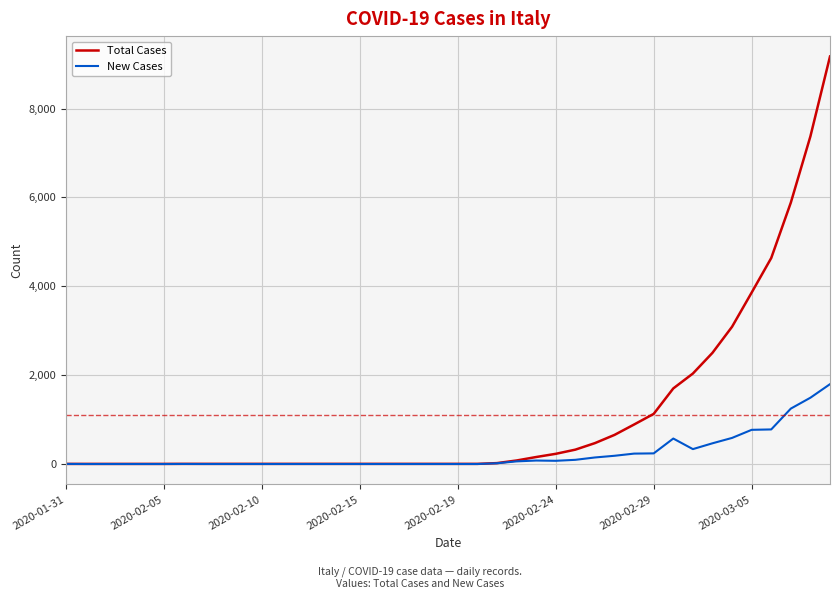

Which series has the largest range (max minus min)?

Total Cases